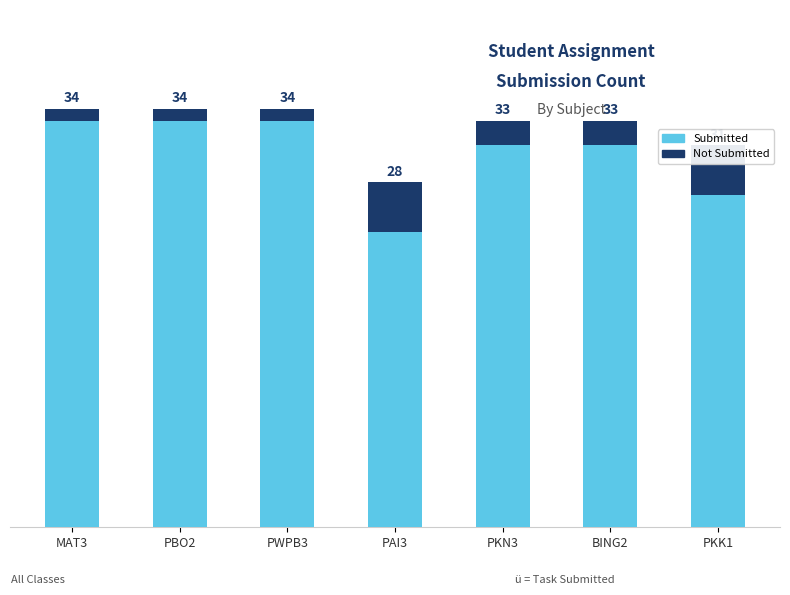

Which label corresponds to the smallest value in the chart?

MAT3